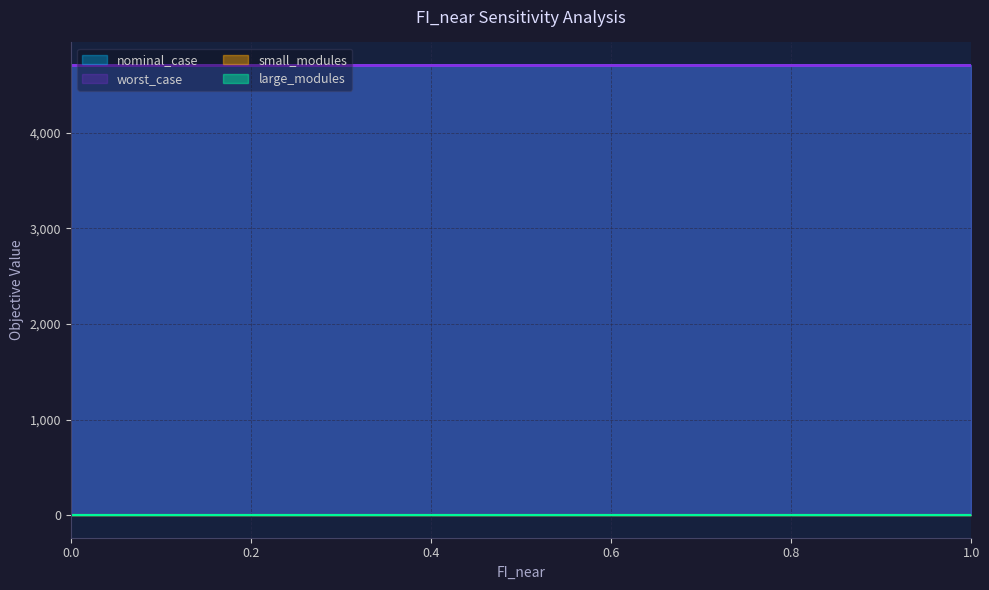

Rank the categories by small_modules value from lowest to highest.

0.0, 0.1, 0.2, 0.3, 0.4, 0.5, 0.6, 0.7, 0.8, 0.9, 1.0